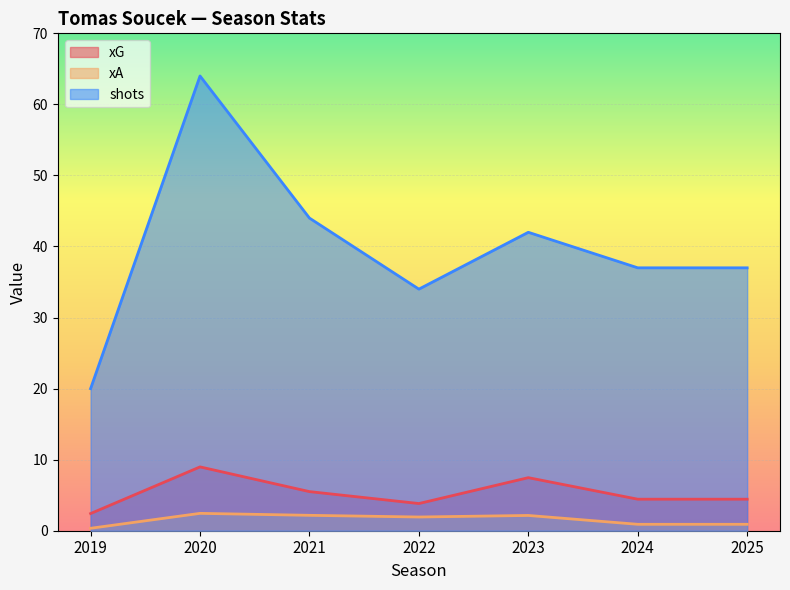

Does the chart display data point markers on the line(s)?

No